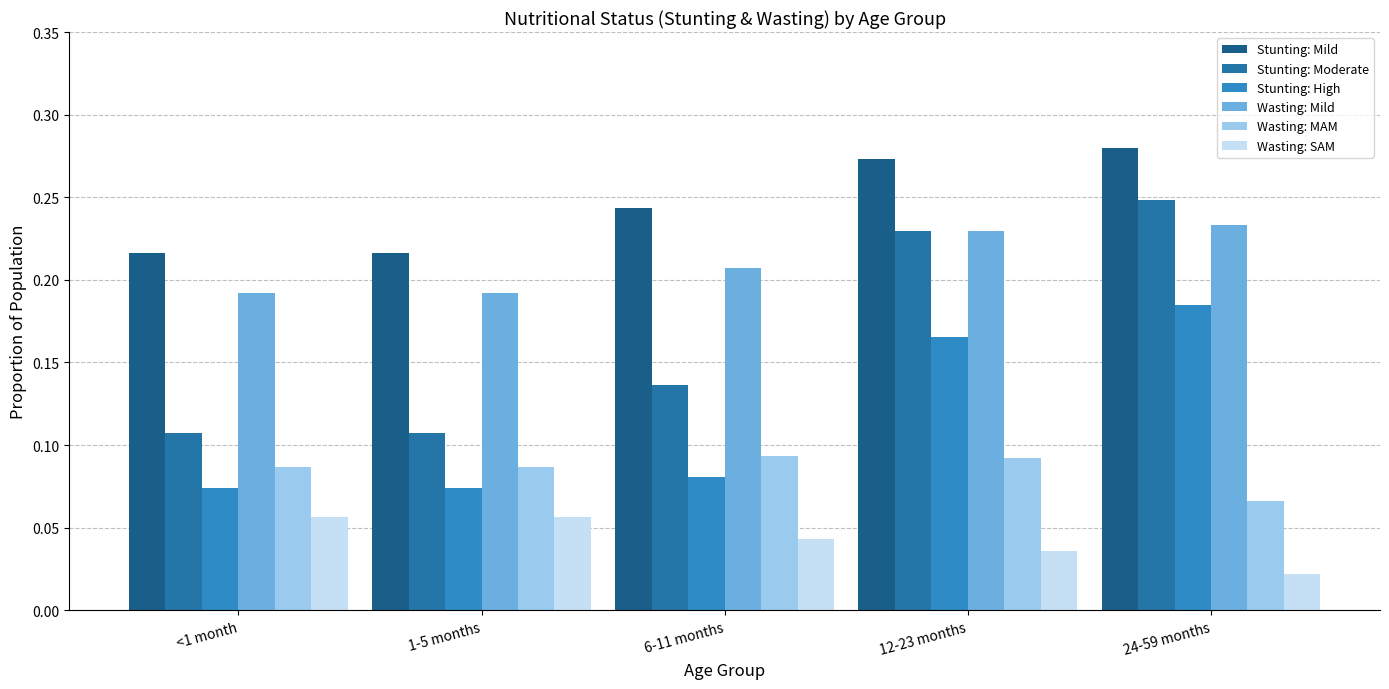

What is the total value across all series at 12-23 months?

1.0